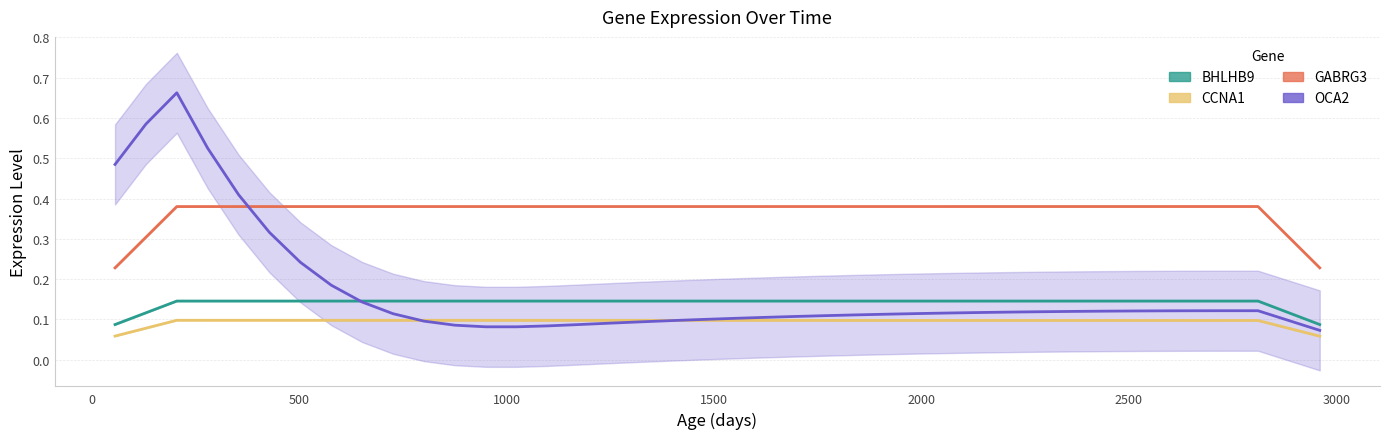

List the series in order of their peak value, highest first.

OCA2, GABRG3, BHLHB9, CCNA1